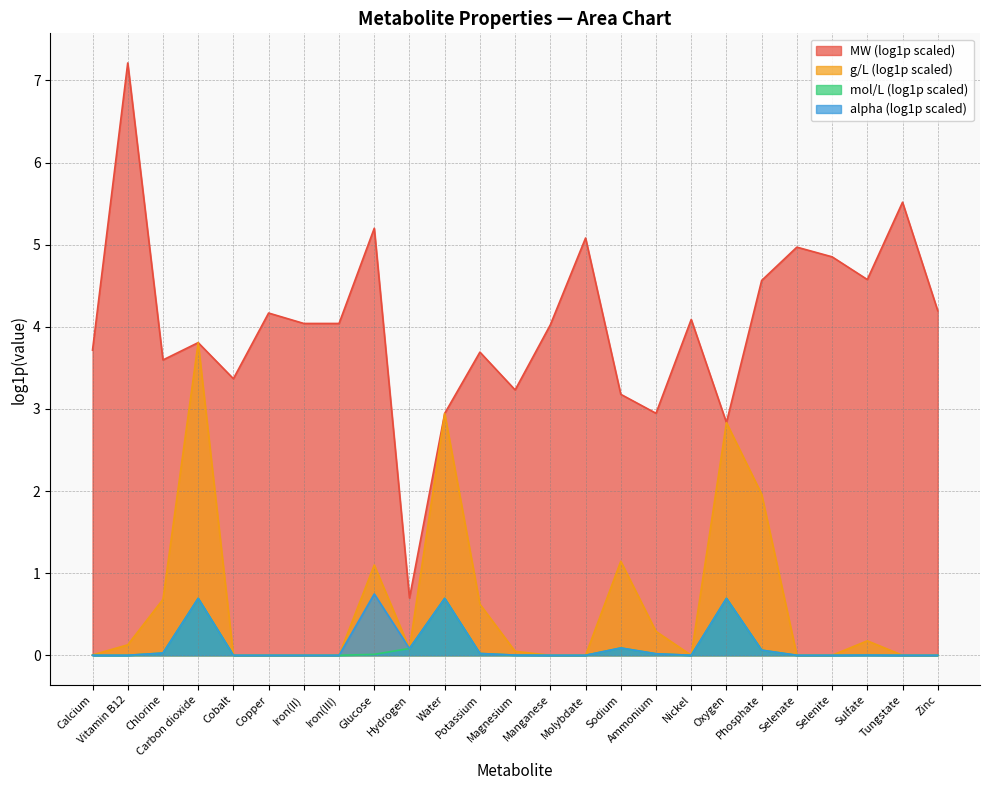

Reading right to left, list all the values displayed in this chart.

mol/L: Zinc=0.0	Tungstate=0.0	Sulfate=0.0	Selenite=0.0	Selenate=0.0	Phosphate=0.1	Oxygen=0.7	Nickel=0.0	Ammonium=0.0	Sodium=0.1	Molybdate=0.0	Manganese=0.0	Magnesium=0.0	Potassium=0.0	Water=0.7	Hydrogen=0.1	Glucose=0.0	Iron(III)=0.0	Iron(II)=0.0	Copper=0.0	Cobalt=0.0	Carbon dioxide=0.7	Chlorine=0.0	Vitamin B12=0.0	Calcium=0.0
alpha: Zinc=0.0	Tungstate=0.0	Sulfate=0.0	Selenite=0.0	Selenate=0.0	Phosphate=0.1	Oxygen=0.7	Nickel=0.0	Ammonium=0.0	Sodium=0.1	Molybdate=0.0	Manganese=0.0	Magnesium=0.0	Potassium=0.0	Water=0.7	Hydrogen=0.1	Glucose=0.7	Iron(III)=0.0	Iron(II)=0.0	Copper=0.0	Cobalt=0.0	Carbon dioxide=0.7	Chlorine=0.0	Vitamin B12=0.0	Calcium=0.0